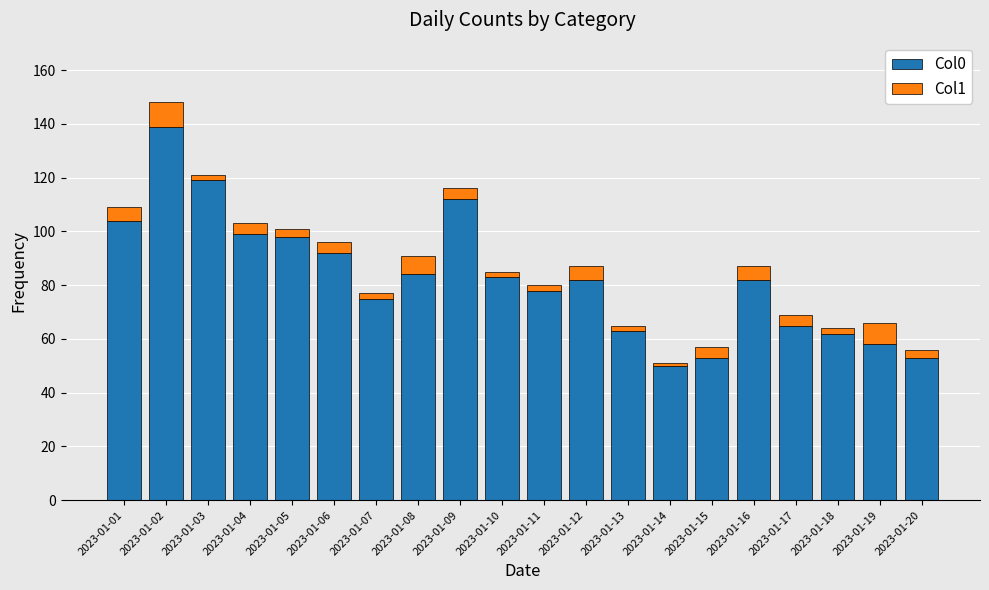

What is the total value across all series at 2023-01-17?

69